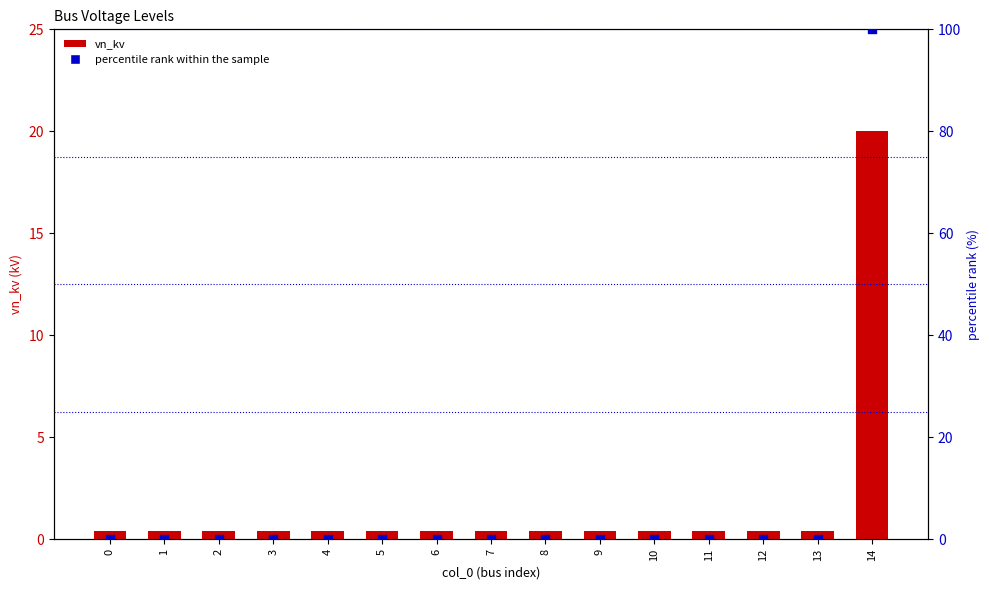

Which series has the largest total across all categories?

percentile rank within the sample